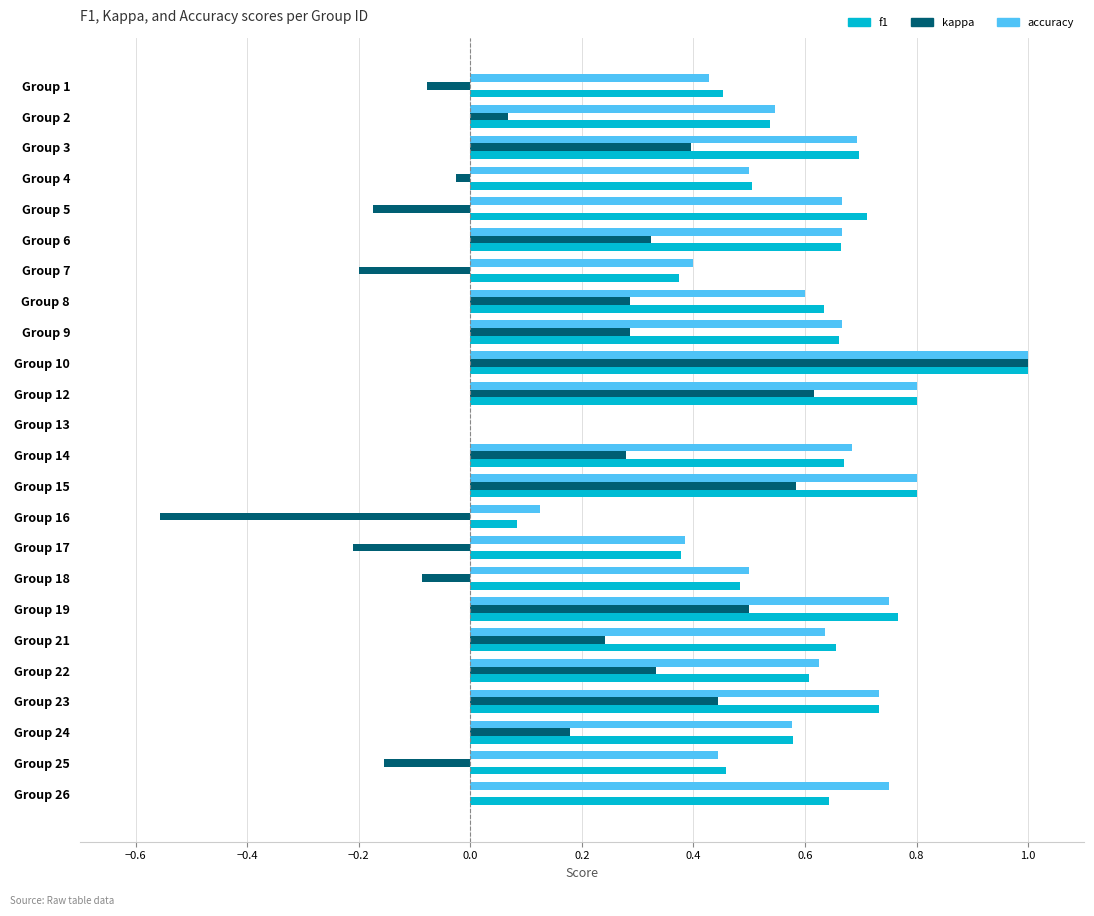

What is the sum of all kappa values?

4.1